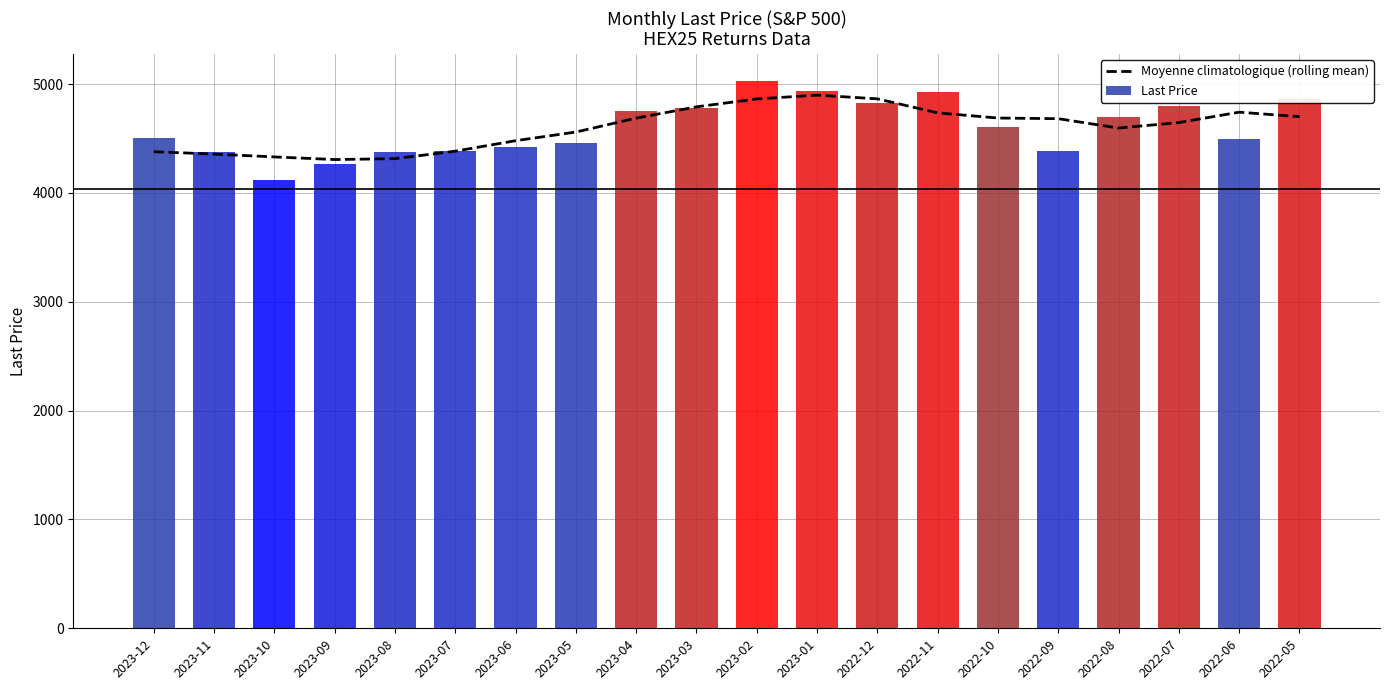

The Moyenne climatologique (rolling mean) series shows 4646.8 at 2022-07. True or false?

True